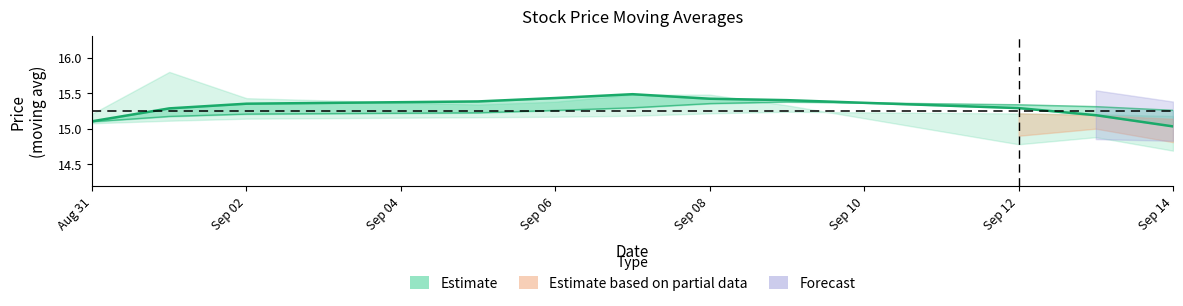

How many lines are shown in the chart?

2